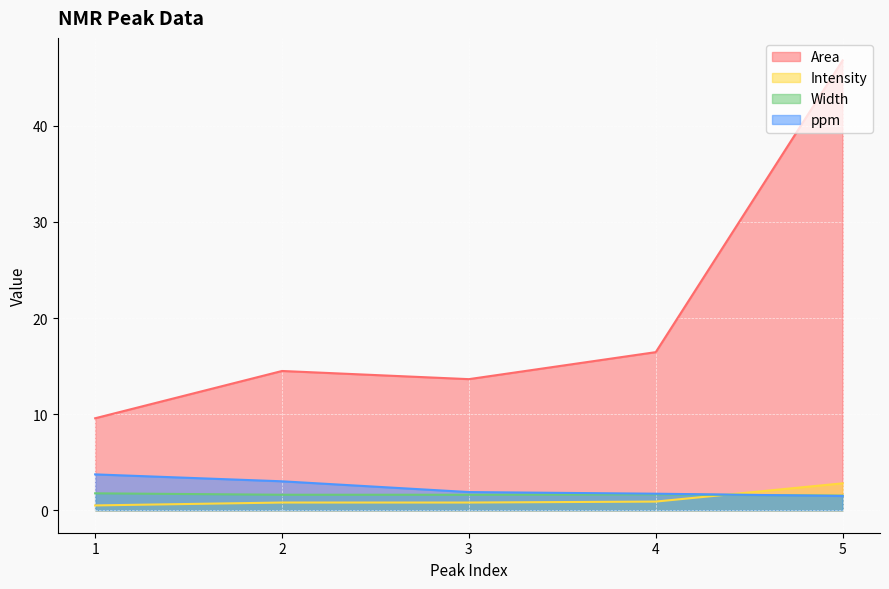

Reading left to right, list all the values displayed in this chart.

Area: 9.6	14.5	13.6	16.4	46.8
Intensity: 0.5	0.8	0.8	0.9	2.8
Width: 1.8	1.6	1.6	1.6	1.5
ppm: 3.7	3.0	1.9	1.7	1.5